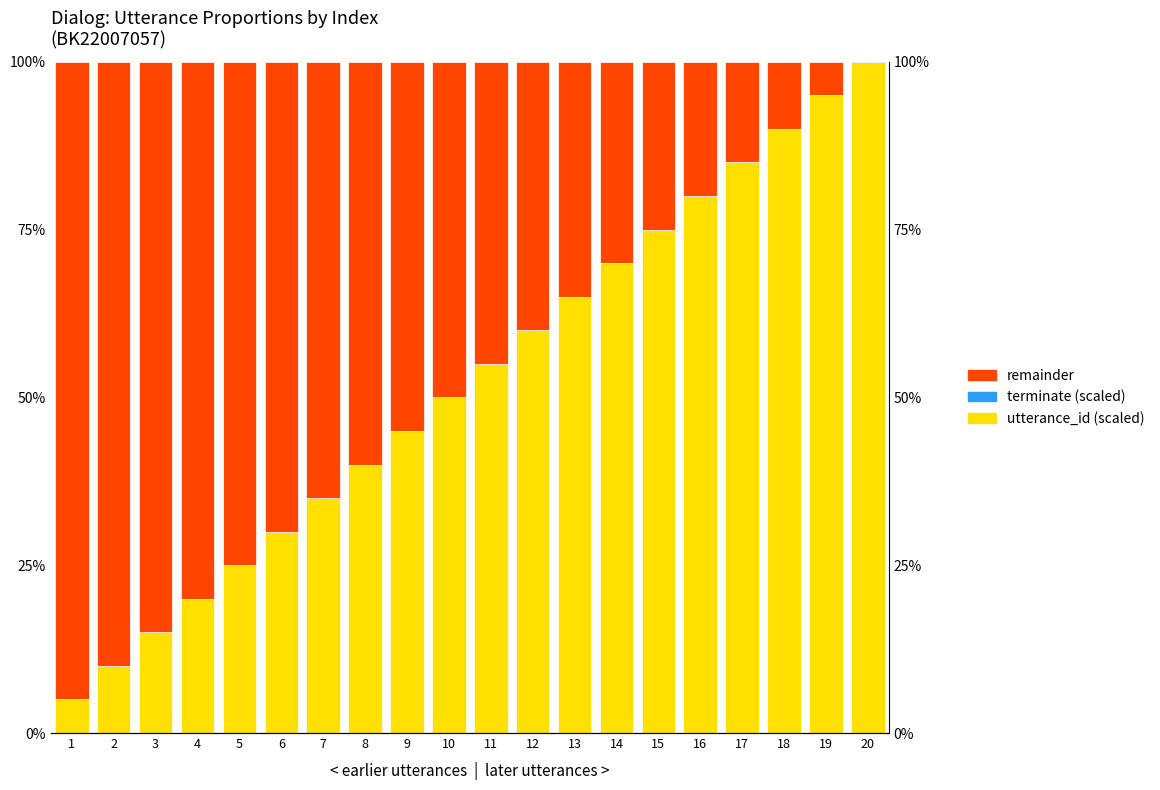

Rank the series by their maximum value, from highest to lowest.

utterance_id (scaled), remainder, terminate (scaled)